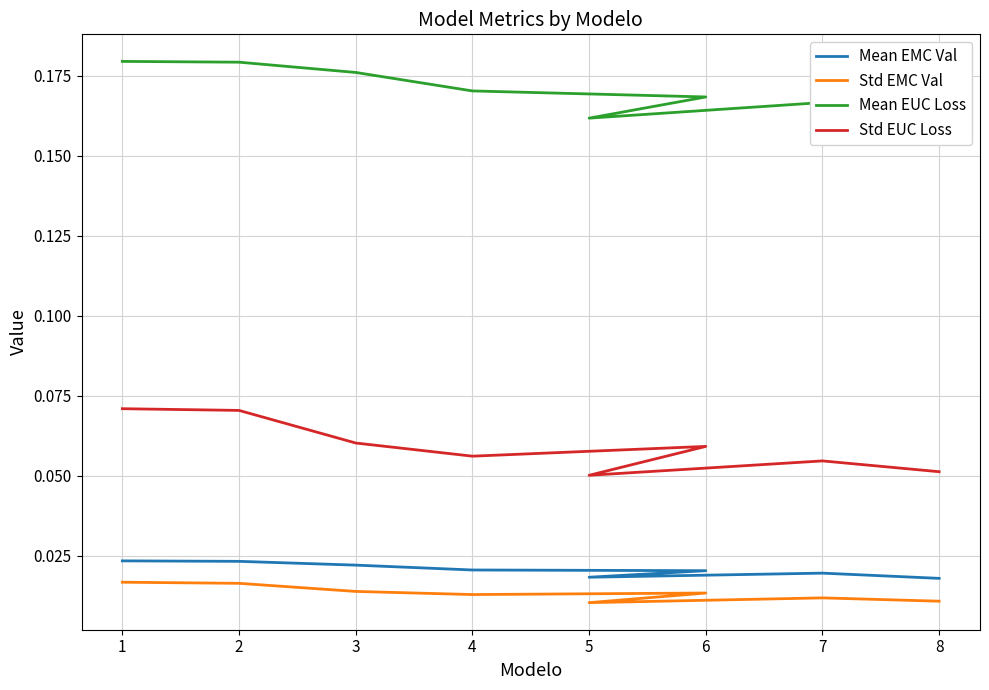

True or false: Mean EMC Val and Mean EUC Loss intersect in this chart.

False